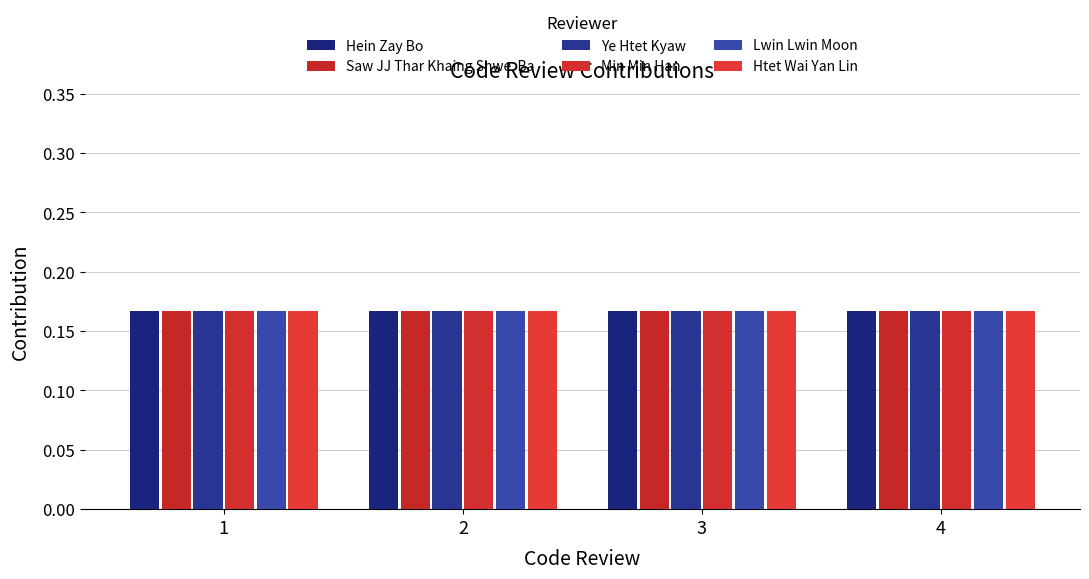

What is the total value across all series at 1?

1.0